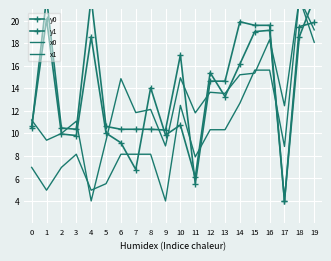

At which category does x1 reach its first local valley?

1